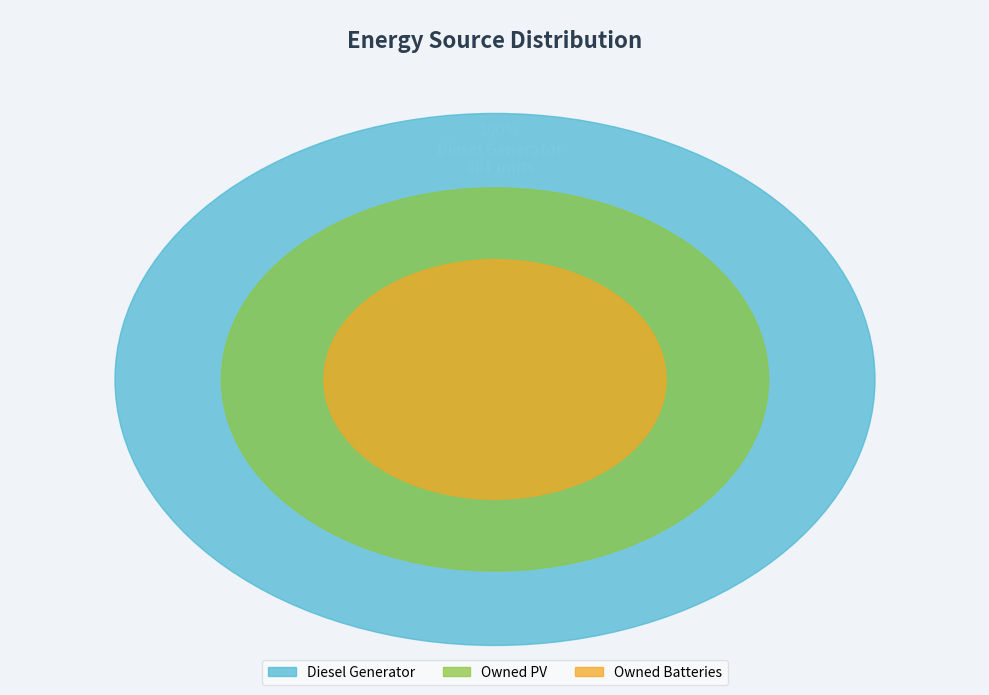

Is there any slice that represents more than half of the pie?

Yes